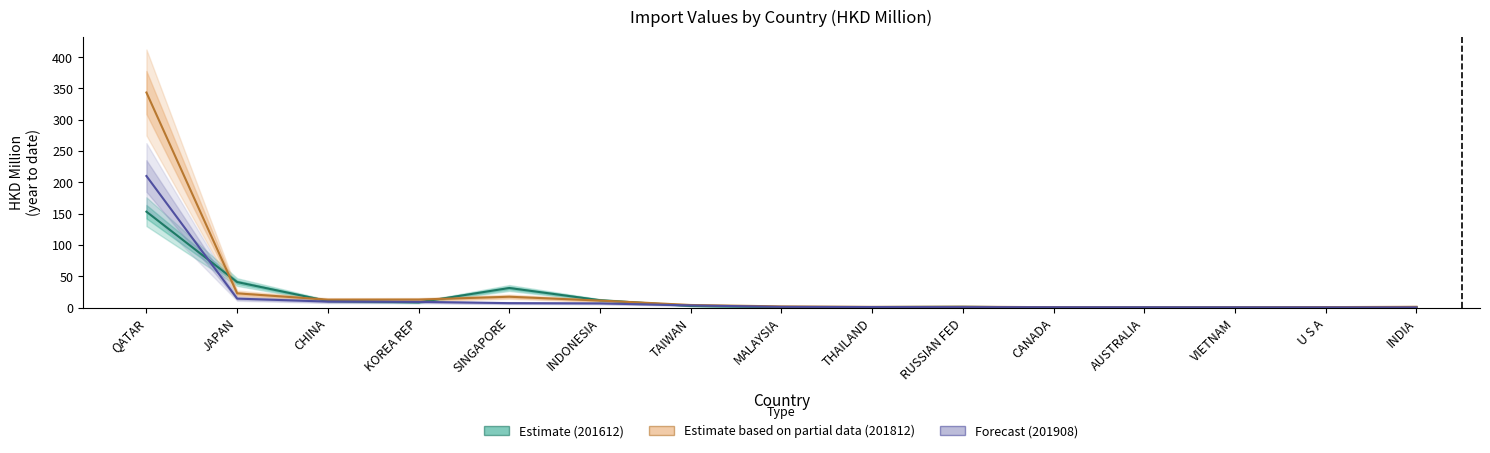

What is the minimum value for 201908 (Forecast)?

0.2